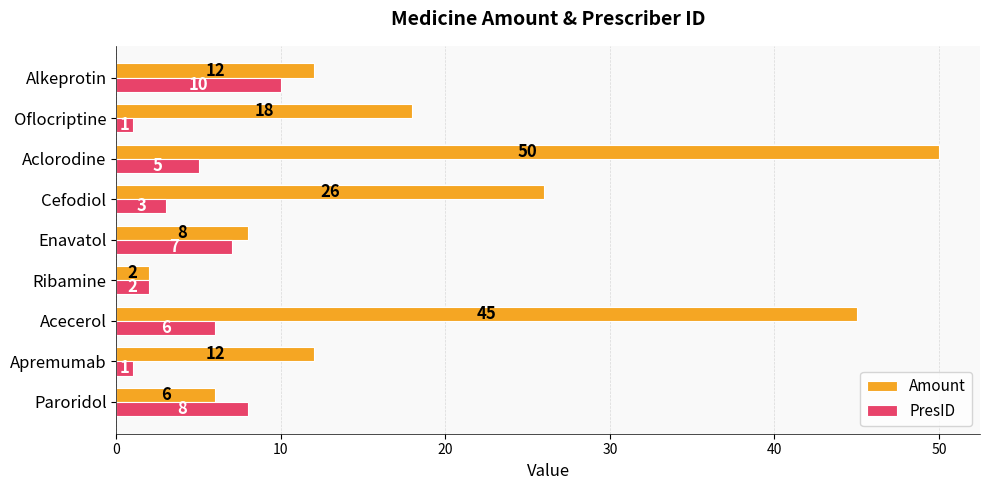

Count the PresID values in the range 2 to 7.

5